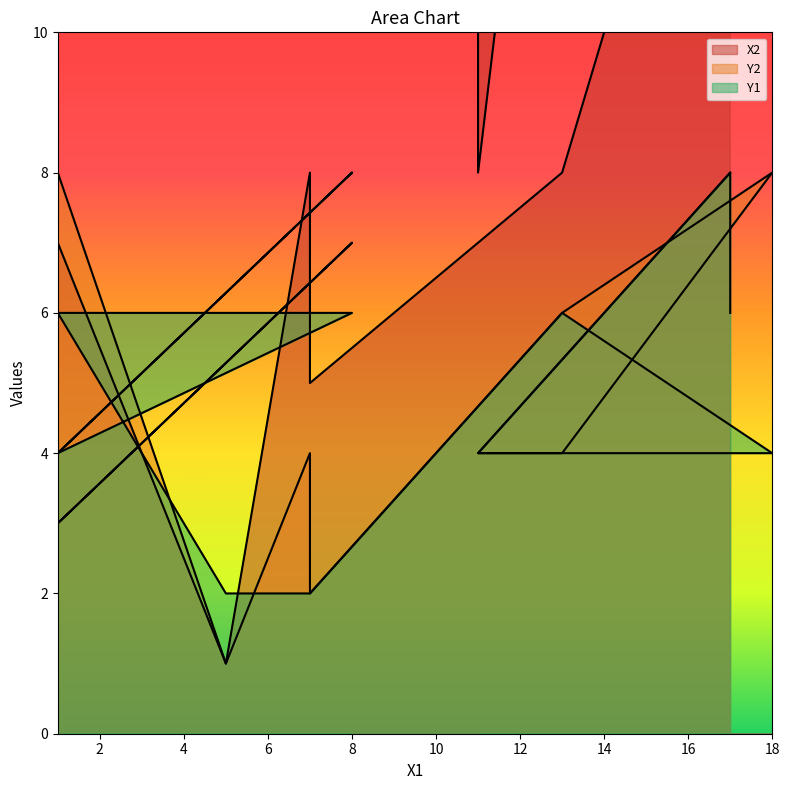

At 13, list the series in order from largest to smallest.

X2, Y2, Y1